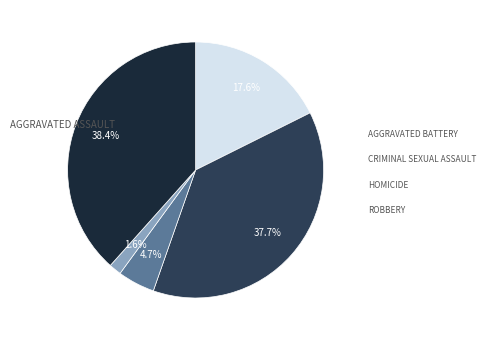

Is there any slice that represents more than half of the pie?

No